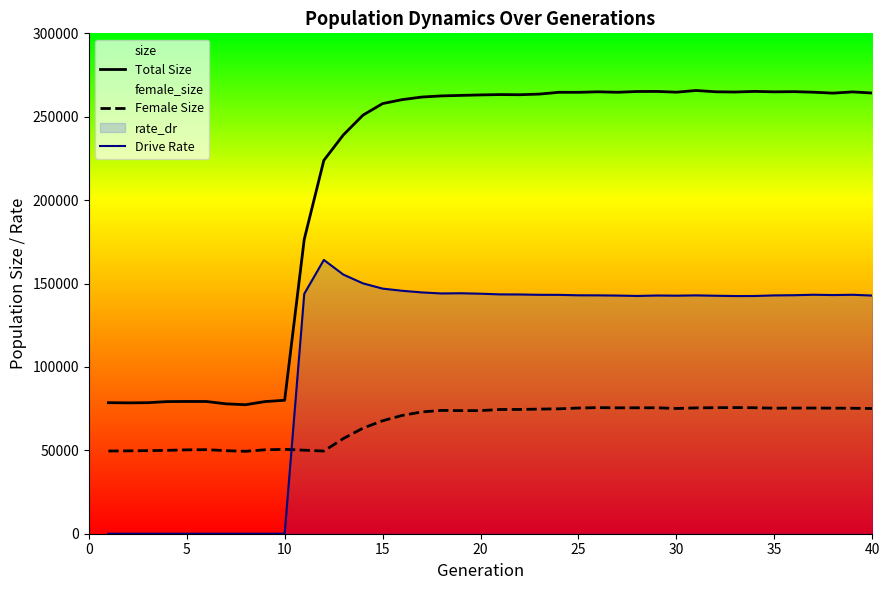

True or false: Drive Rate has more than 1 interior local peaks.

True